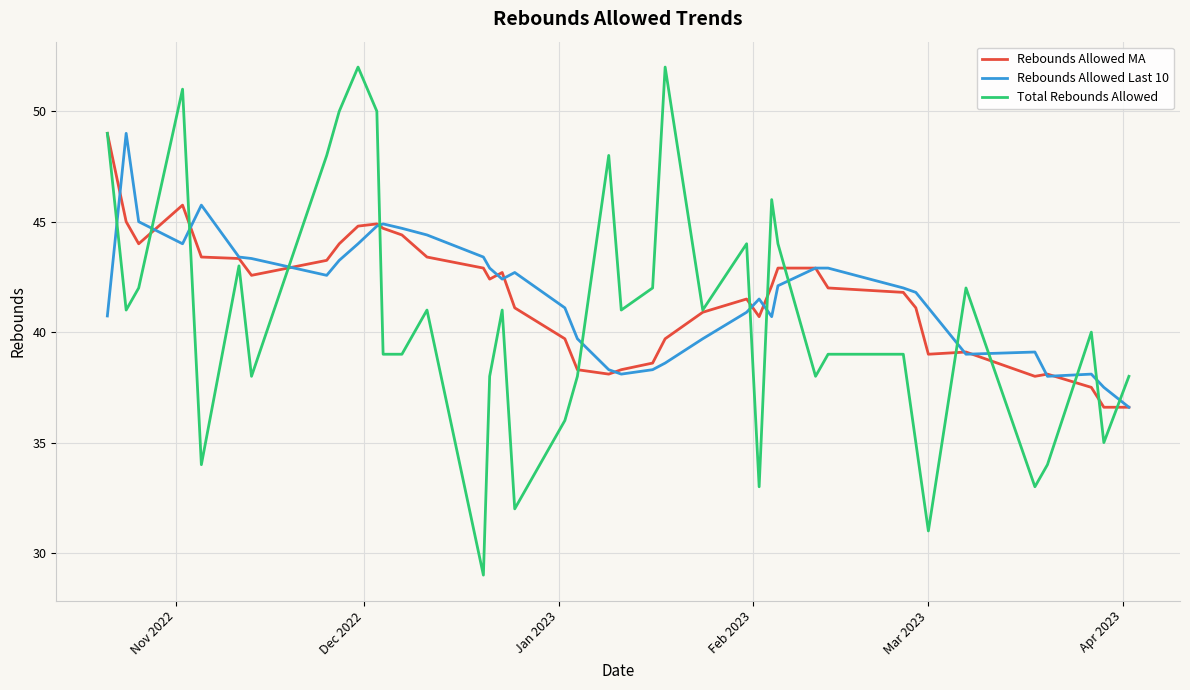

What is the maximum value for Rebounds Allowed MA?

49.0